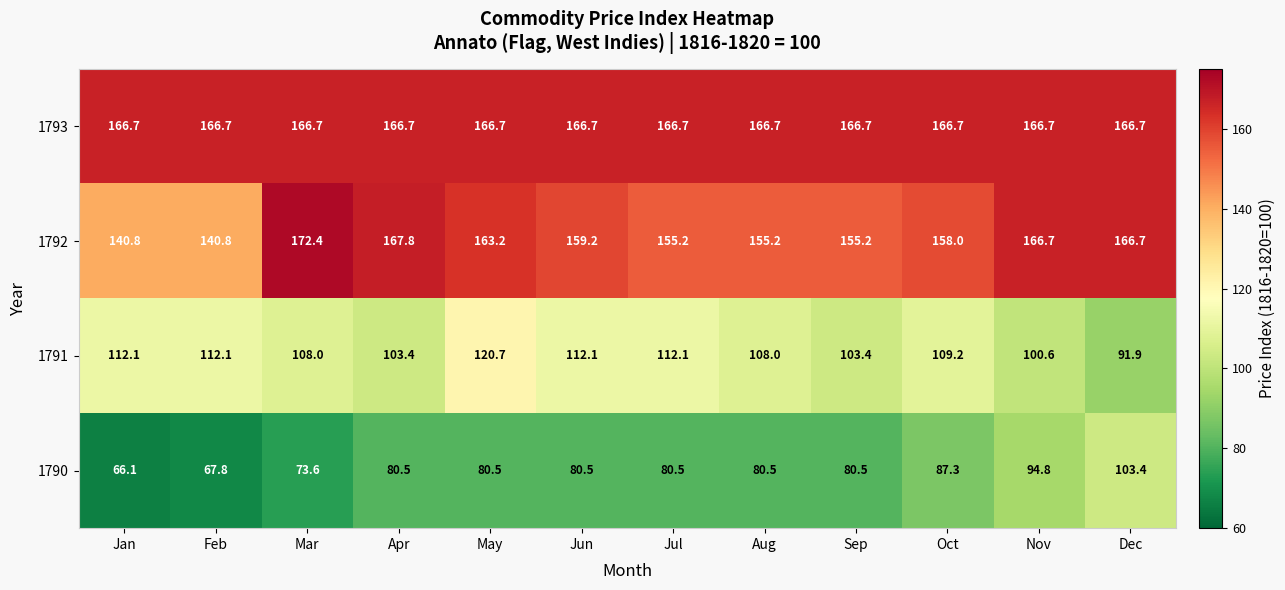

Is it true that 1792 equals 158.0 at Oct?

True